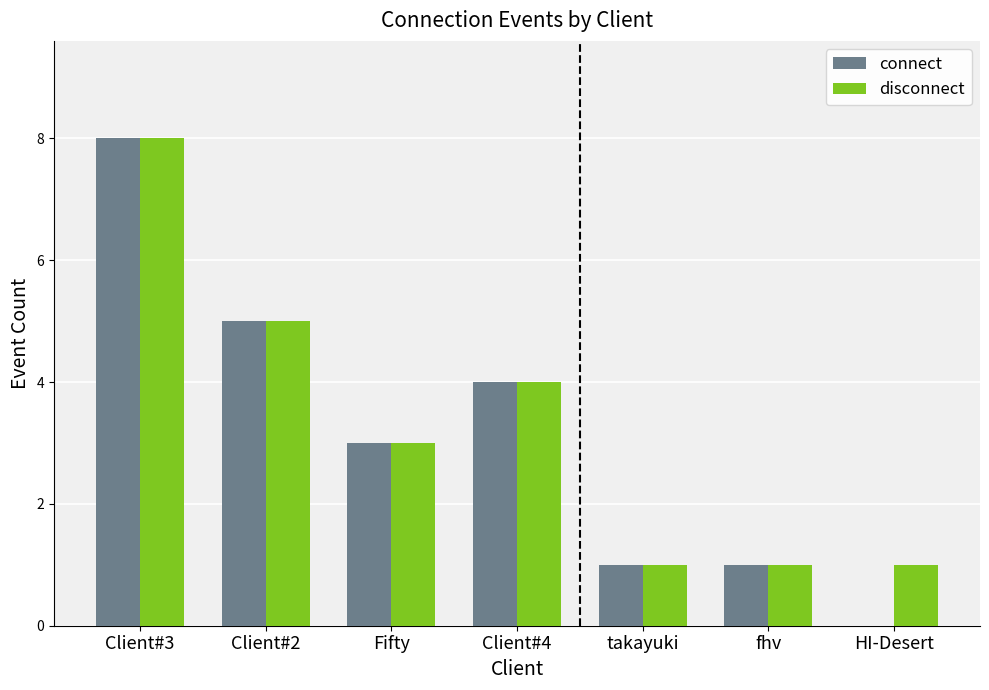

Which series has the largest range (max minus min)?

connect